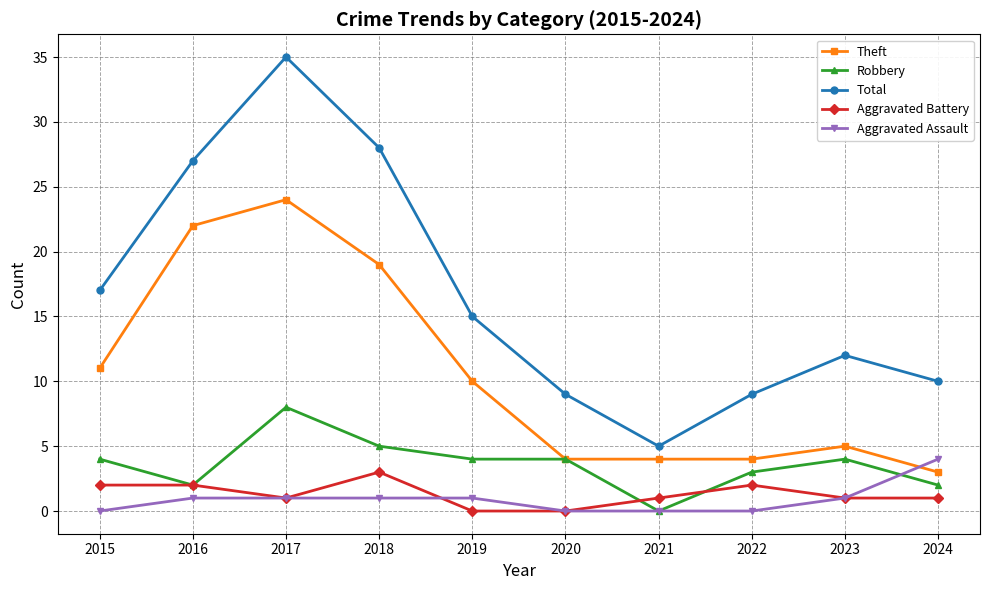

True or false: Total has a value of 17 at 2015.

True